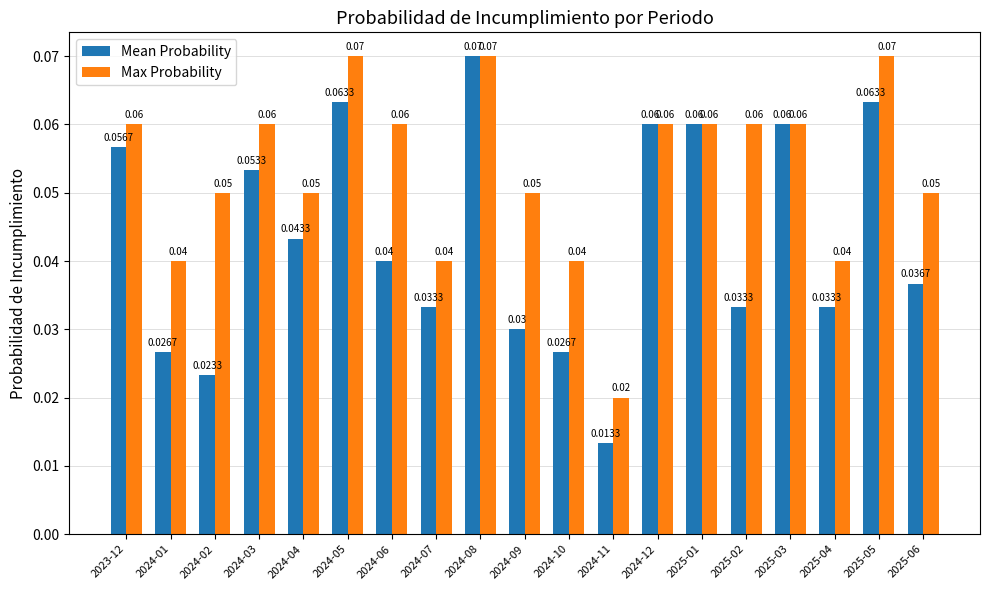

What is the sum of all Mean Probability values?

0.8